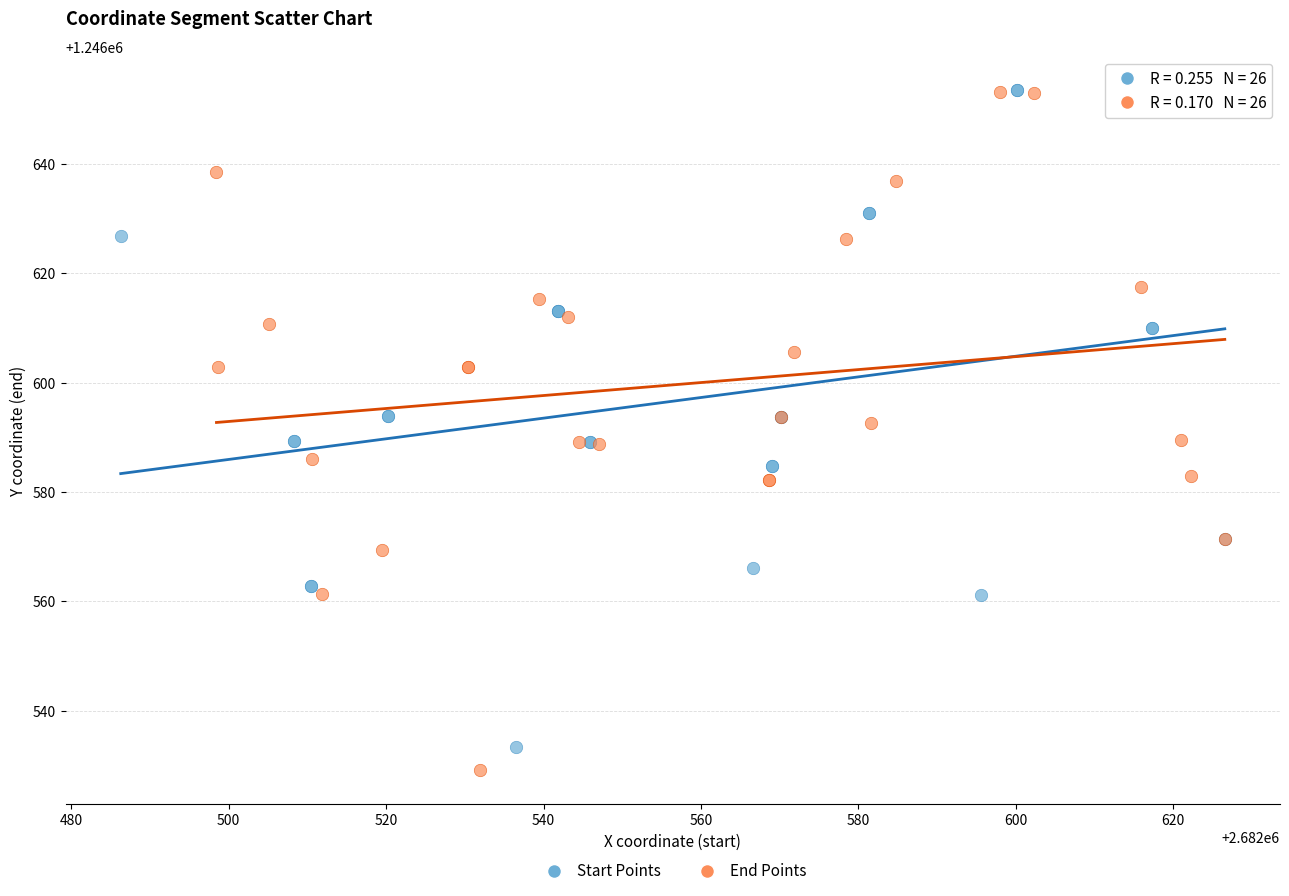

Which series has the widest spread of Y values?

End Points